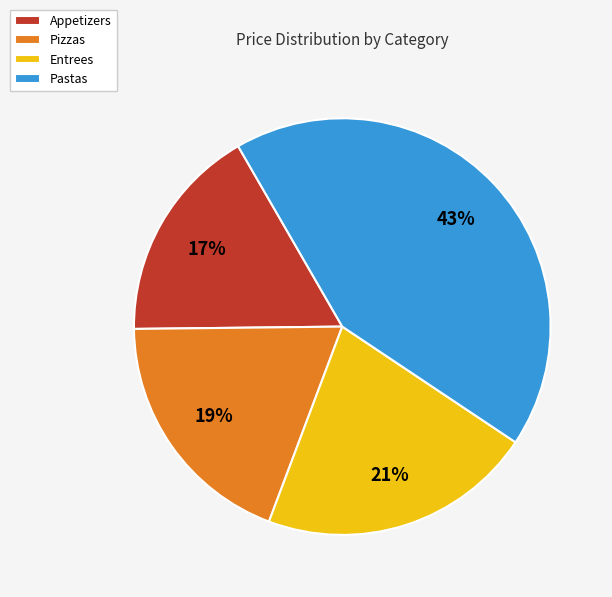

Which category has the biggest portion of the pie?

Pastas